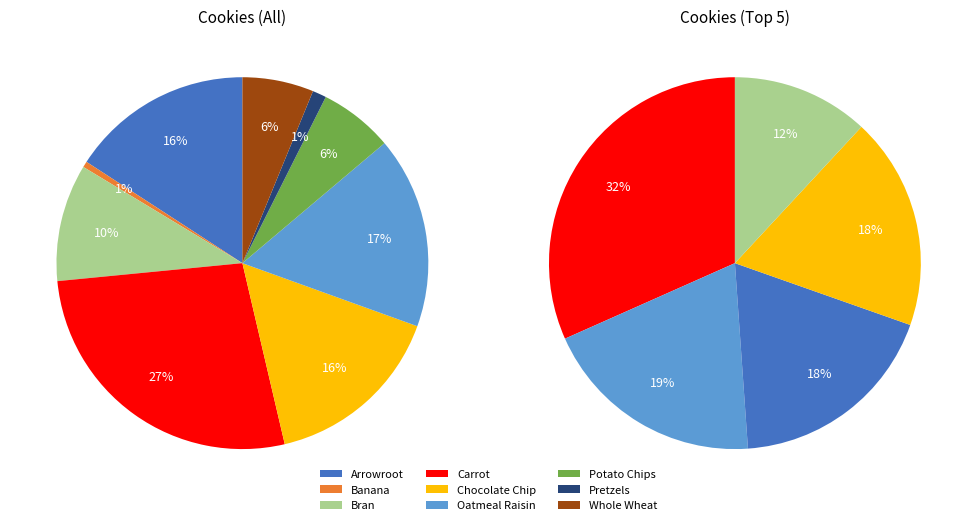

Does Bran represent more than half of the total?

No